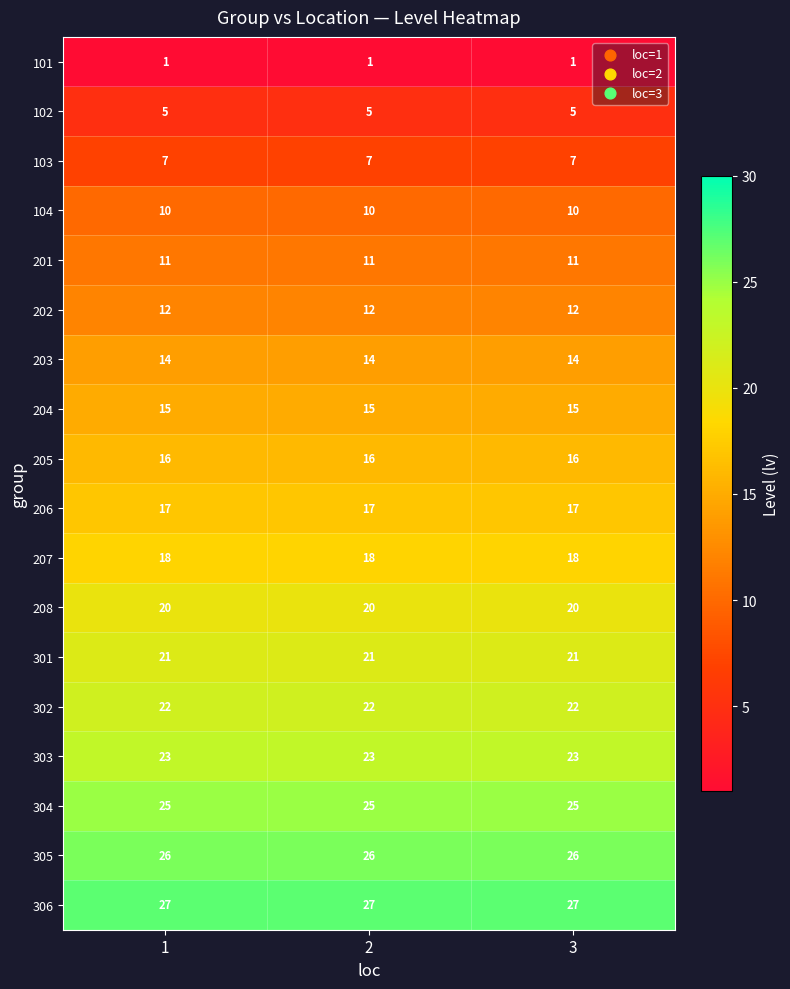

How many categories are shown in the chart?

3